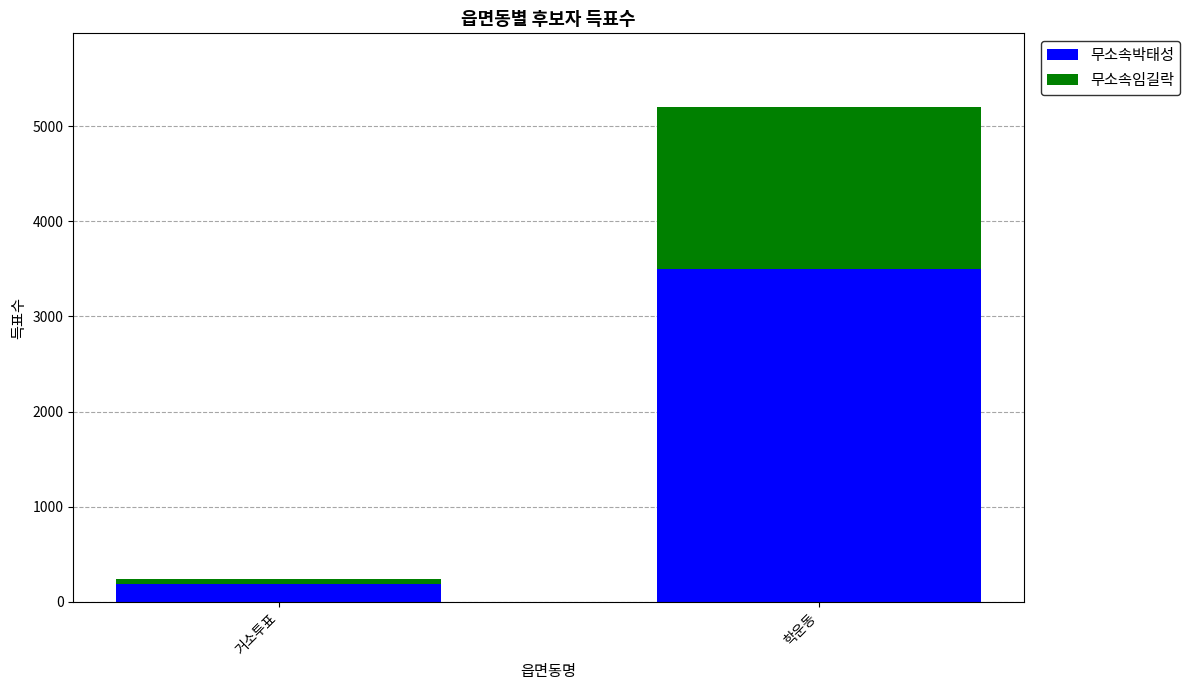

How many values in the 무소속박태성 series are below 3499?

1